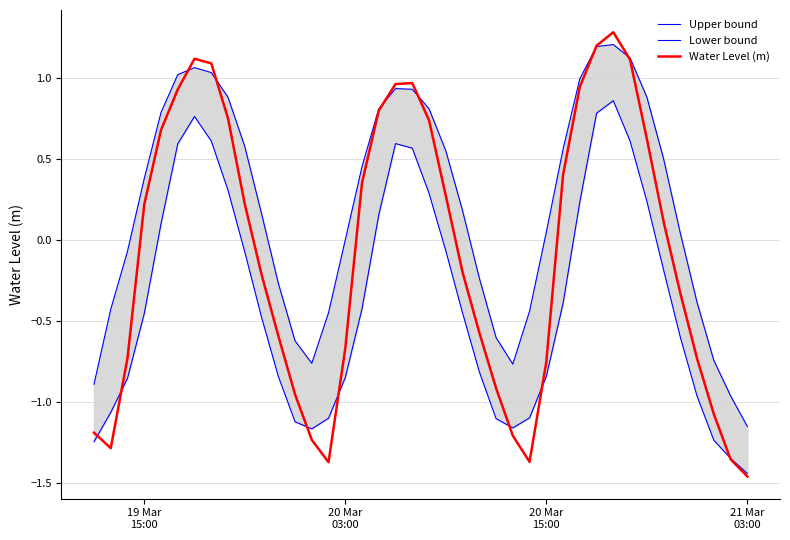

What is the highest value of the Water Level (m) series?

1.3